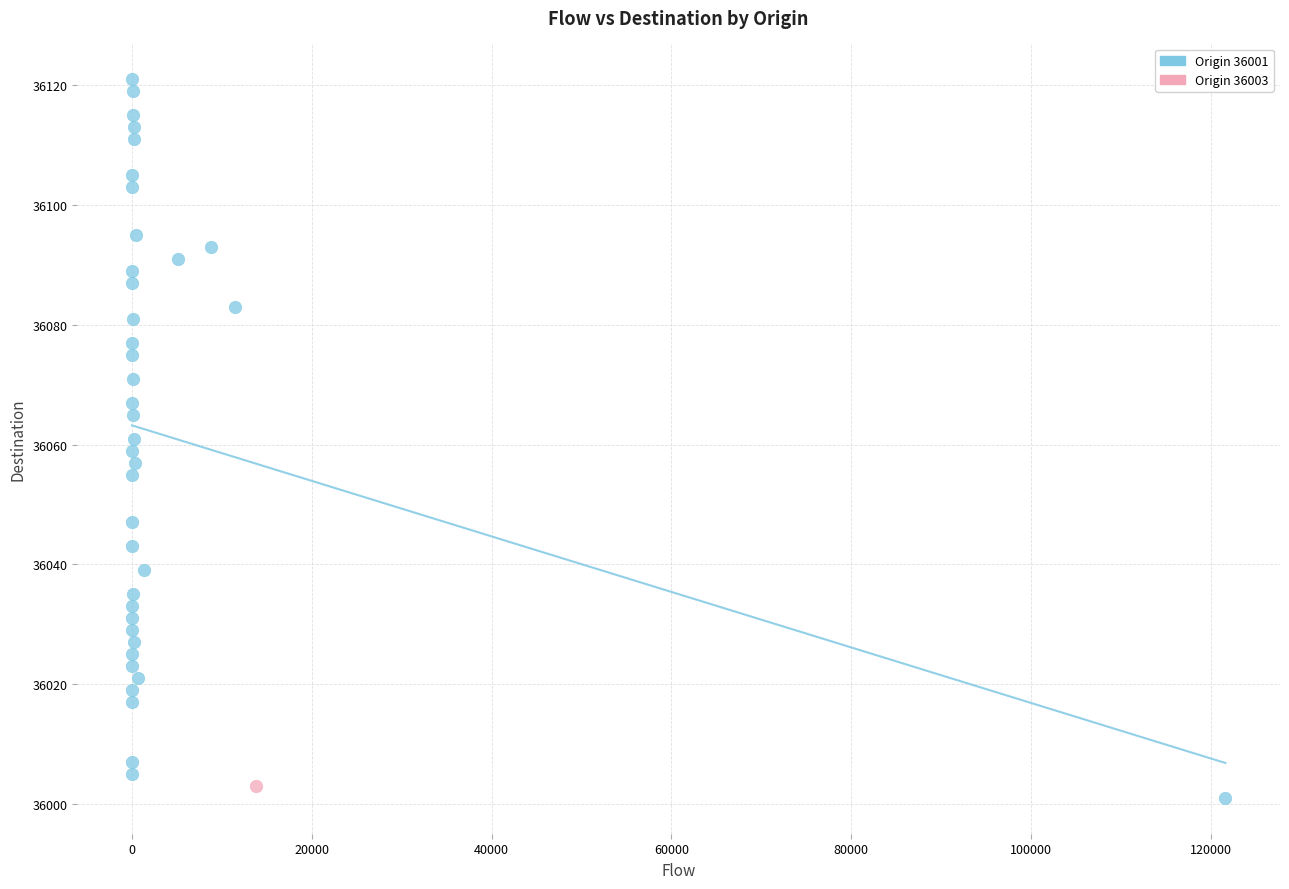

What are all the series names shown in the legend?

Origin 36001, Origin 36003